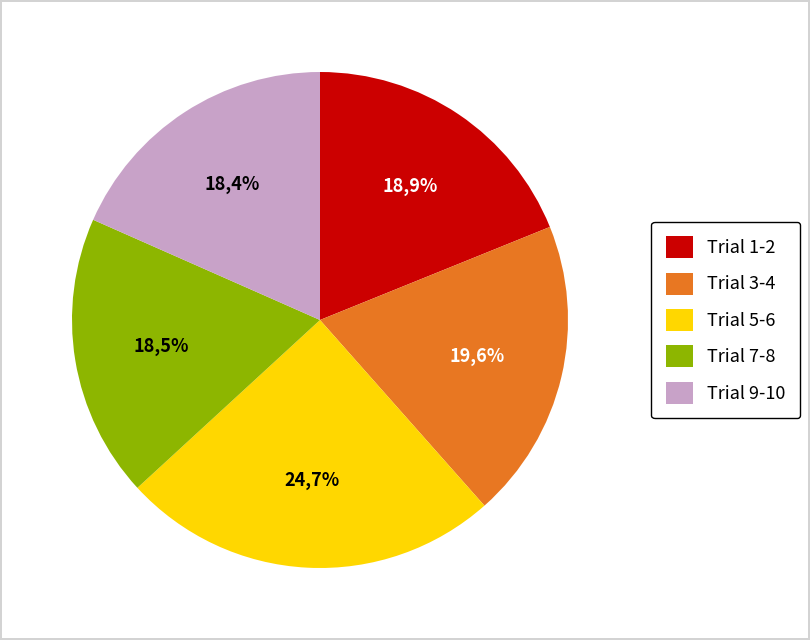

What is the change in value from 1 to 2?

-0.7